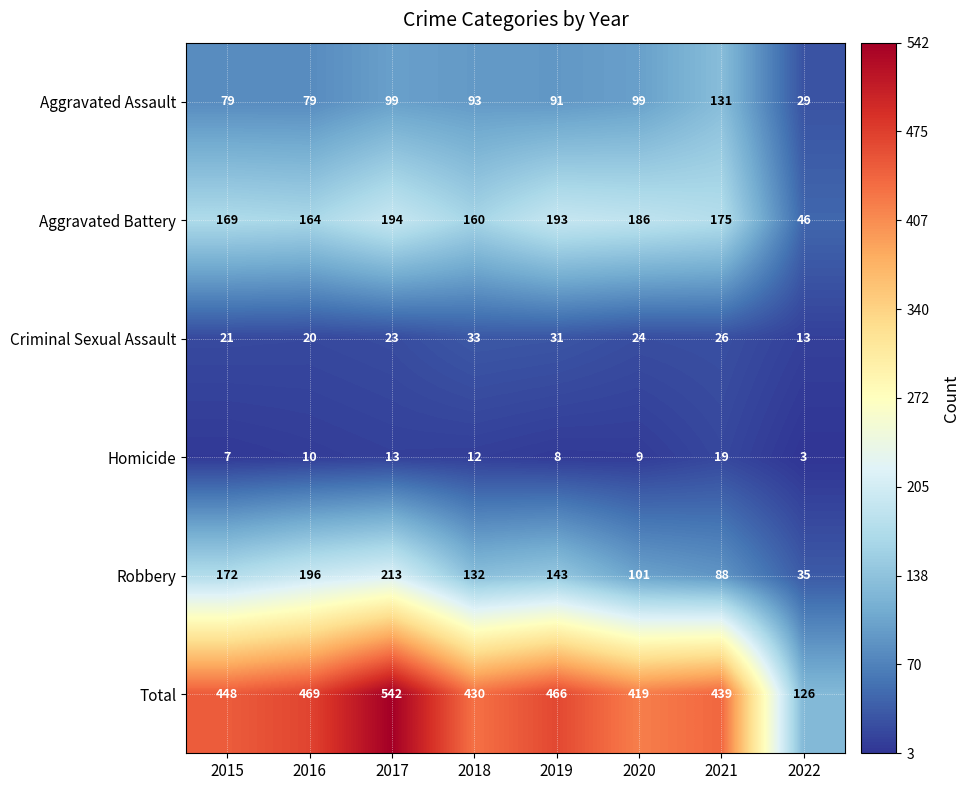

The value of Criminal Sexual Assault at 2022 is 22. True or false?

False